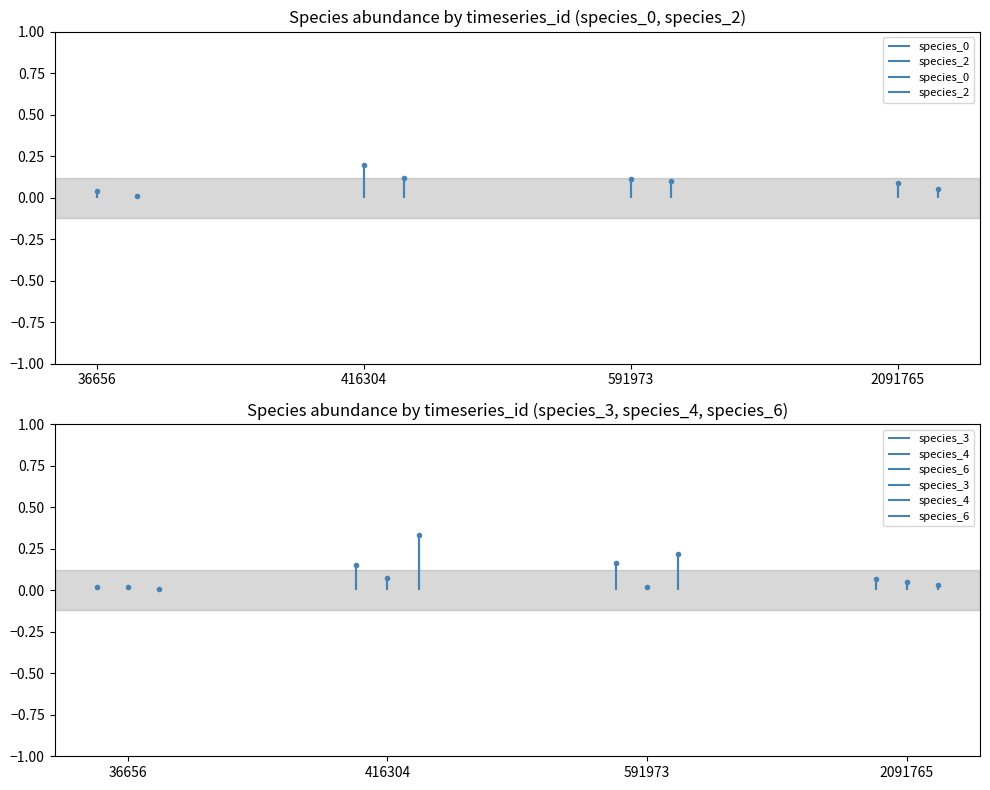

At 416304, list the series in order from largest to smallest.

species_6, species_0, species_3, species_2, species_4